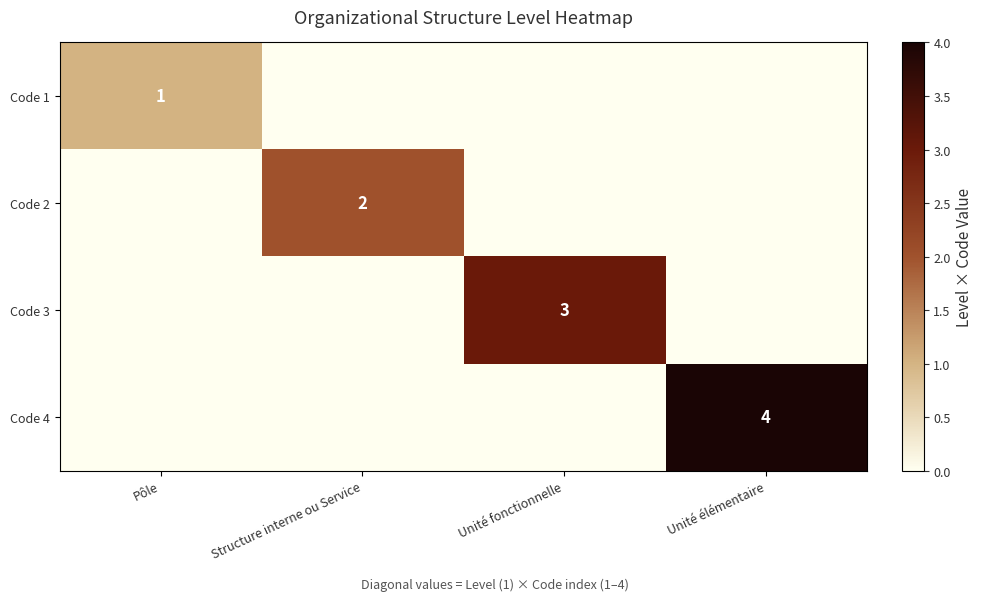

The value of Code 2 at Structure interne ou Service is 2. True or false?

True